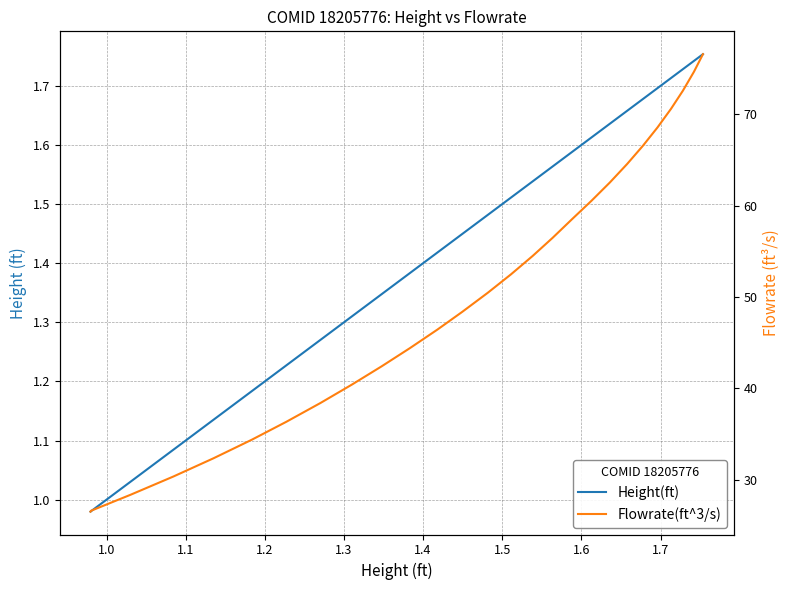

The Height(ft) series shows 2.5 at 10. True or false?

False